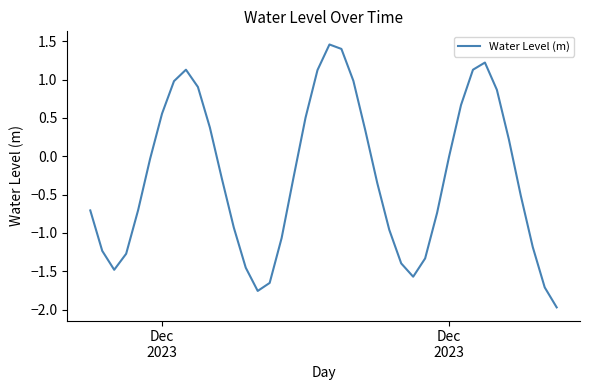

What is the smallest value displayed?

-2.0